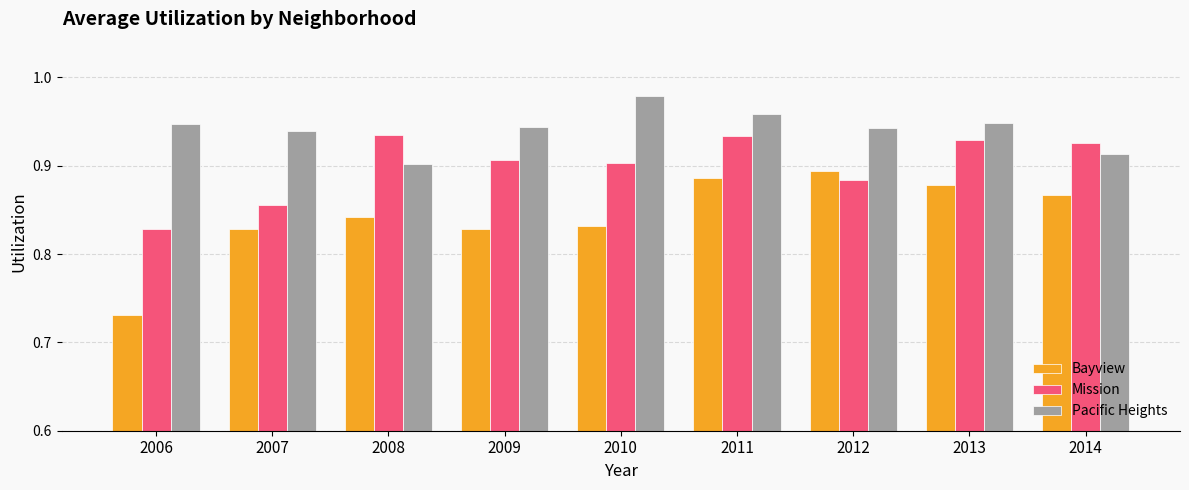

What is the difference between the maximum and minimum values in the Bayview series?

0.2